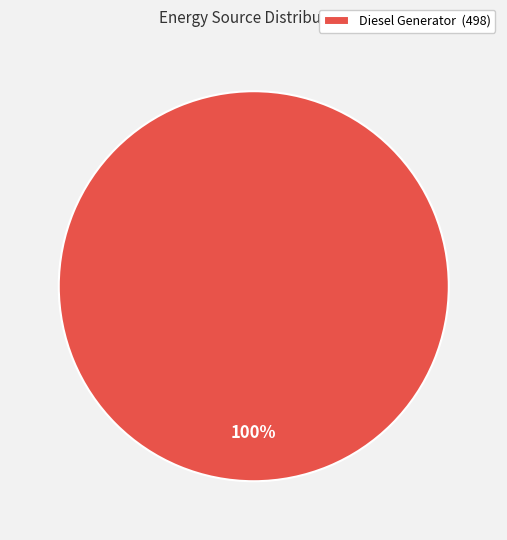

What percentage is the Diesel Generator (498) slice, to the nearest percent?

100%